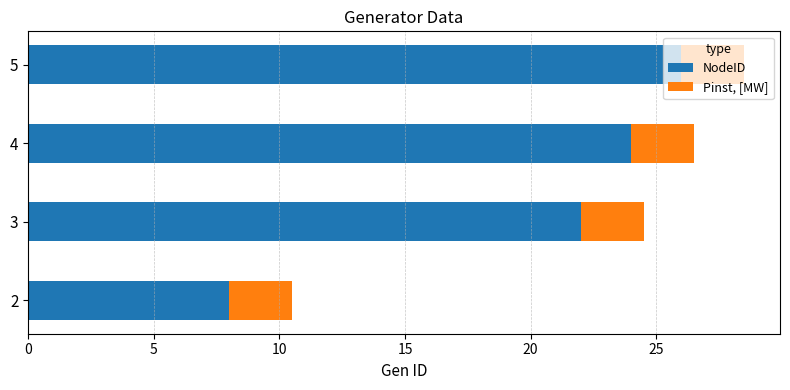

Is it true that NodeID equals 26.0 at 5?

True